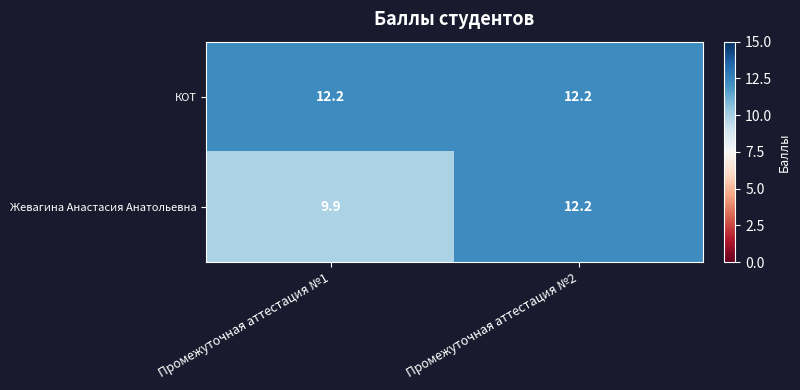

Reading left to right, transcribe all the data shown in this chart.

КОТ: Промежуточная аттестация №1=12.2	Промежуточная аттестация №2=12.2
Жевагина Анастасия Анатольевна: Промежуточная аттестация №1=9.9	Промежуточная аттестация №2=12.2